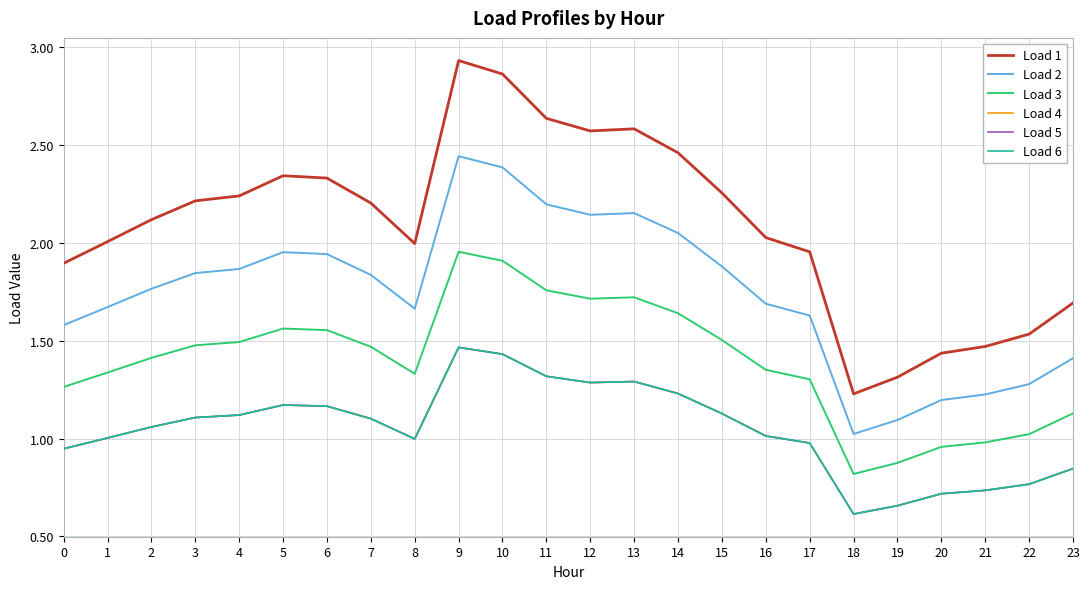

Reading right to left, what are all the values shown in this chart?

Load 1: 23=1.7	22=1.5	21=1.5	20=1.4	19=1.3	18=1.2	17=2.0	16=2.0	15=2.3	14=2.5	13=2.6	12=2.6	11=2.6	10=2.9	9=2.9	8=2.0	7=2.2	6=2.3	5=2.3	4=2.2	3=2.2	2=2.1	1=2.0	0=1.9
Load 2: 23=1.4	22=1.3	21=1.2	20=1.2	19=1.1	18=1.0	17=1.6	16=1.7	15=1.9	14=2.1	13=2.2	12=2.1	11=2.2	10=2.4	9=2.4	8=1.7	7=1.8	6=1.9	5=2.0	4=1.9	3=1.8	2=1.8	1=1.7	0=1.6
Load 3: 23=1.1	22=1.0	21=1.0	20=1.0	19=0.9	18=0.8	17=1.3	16=1.4	15=1.5	14=1.6	13=1.7	12=1.7	11=1.8	10=1.9	9=2.0	8=1.3	7=1.5	6=1.6	5=1.6	4=1.5	3=1.5	2=1.4	1=1.3	0=1.3
Load 4: 23=0.8	22=0.8	21=0.7	20=0.7	19=0.7	18=0.6	17=1.0	16=1.0	15=1.1	14=1.2	13=1.3	12=1.3	11=1.3	10=1.4	9=1.5	8=1.0	7=1.1	6=1.2	5=1.2	4=1.1	3=1.1	2=1.1	1=1.0	0=0.9
Load 5: 23=0.8	22=0.8	21=0.7	20=0.7	19=0.7	18=0.6	17=1.0	16=1.0	15=1.1	14=1.2	13=1.3	12=1.3	11=1.3	10=1.4	9=1.5	8=1.0	7=1.1	6=1.2	5=1.2	4=1.1	3=1.1	2=1.1	1=1.0	0=0.9
Load 6: 23=0.8	22=0.8	21=0.7	20=0.7	19=0.7	18=0.6	17=1.0	16=1.0	15=1.1	14=1.2	13=1.3	12=1.3	11=1.3	10=1.4	9=1.5	8=1.0	7=1.1	6=1.2	5=1.2	4=1.1	3=1.1	2=1.1	1=1.0	0=0.9